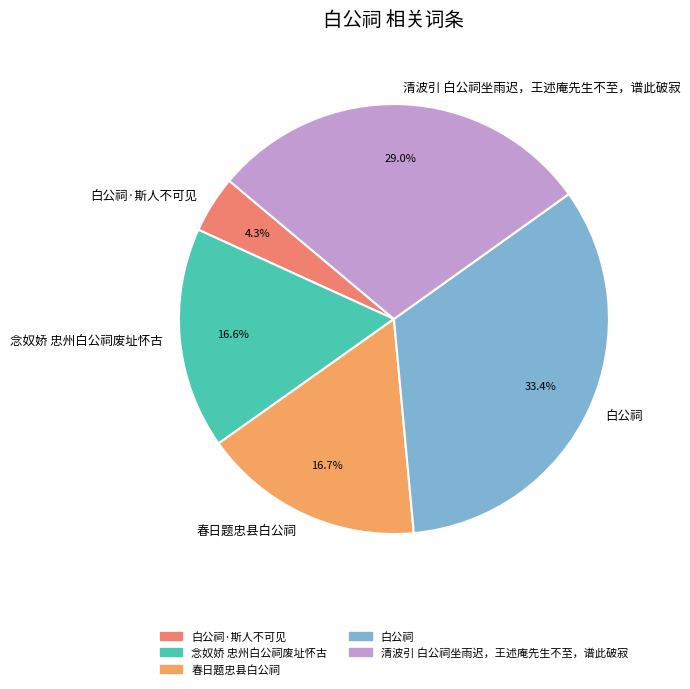

Between 白公祠 and 春日题忠县白公祠, which is larger?

白公祠